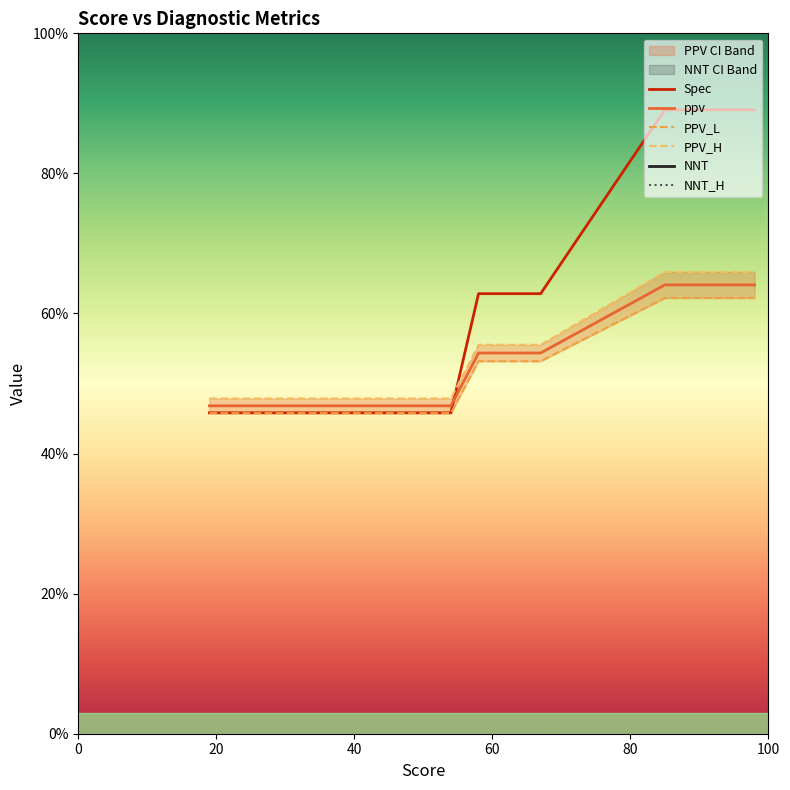

What are all the series names shown in the legend?

Spec, ppv, PPV_L, PPV_H, NNT, NNT_H